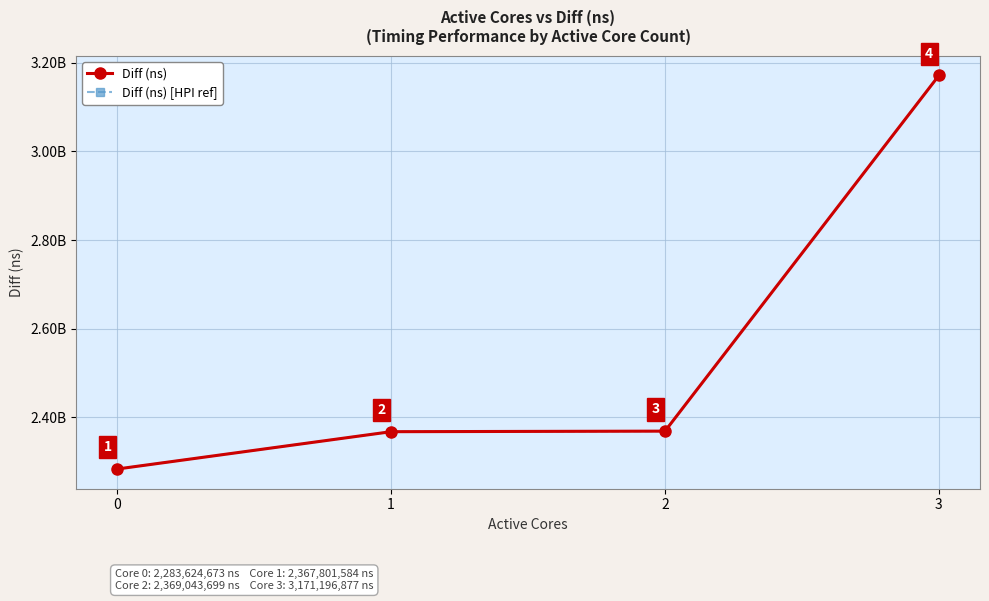

Reading left to right, what are all the values shown in this chart?

Diff (ns): 2283624673	2367801584	2369043699	3171196877
Diff (ns) [HPI ref]: 2283624673	2367801584	2369043699	3171196877